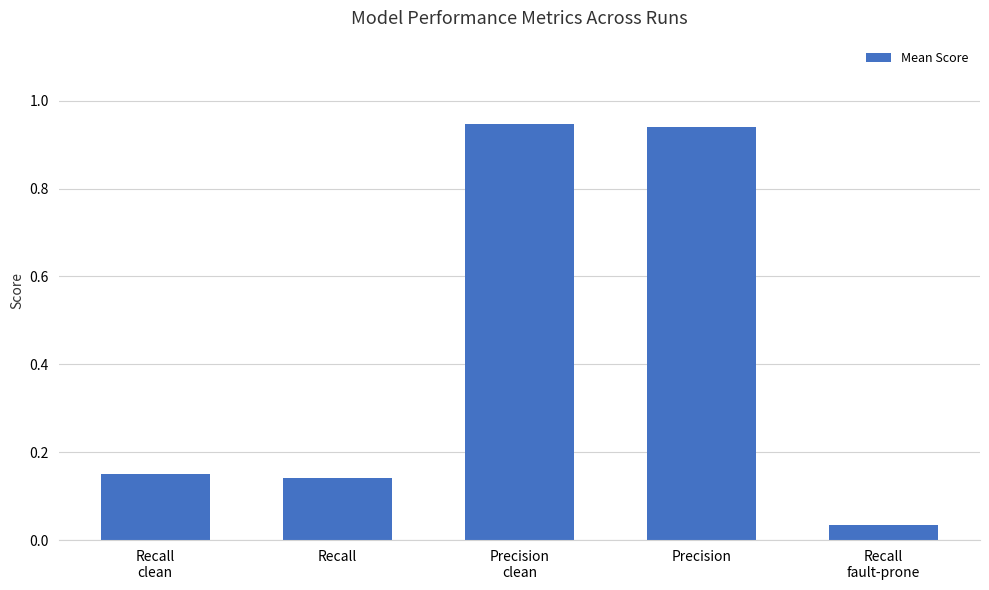

What position from the left is Recall?

2